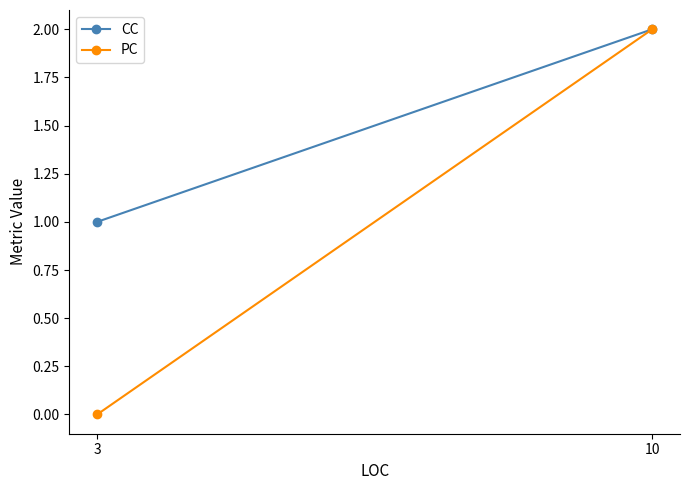

How many values in the PC series are below 2?

1